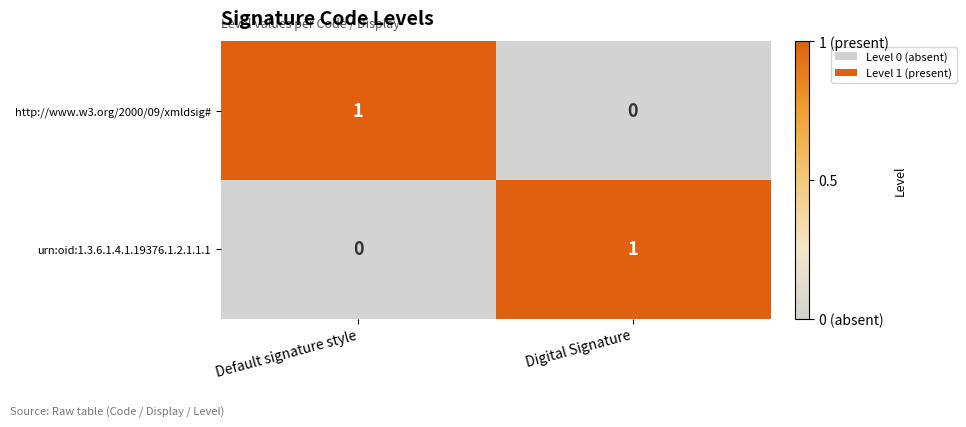

Is it true that http://www.w3.org/2000/09/xmldsig# equals 1 at Default signature style?

True